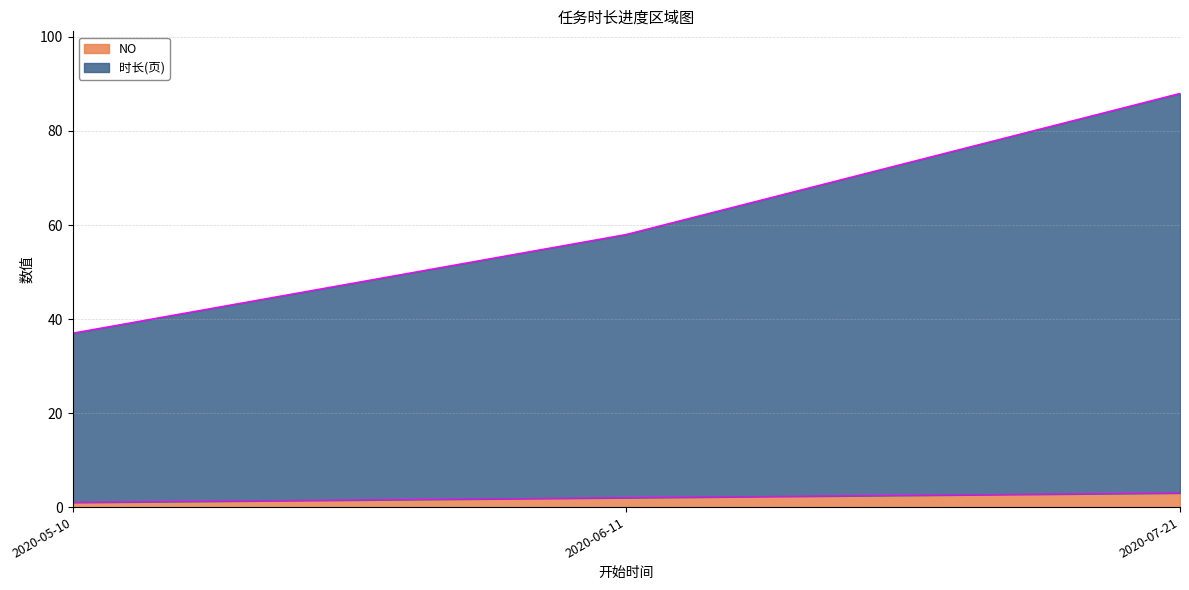

Is the value of NO at 2020-06-11 greater than the value of 时长(页) at 2020-05-10?

No